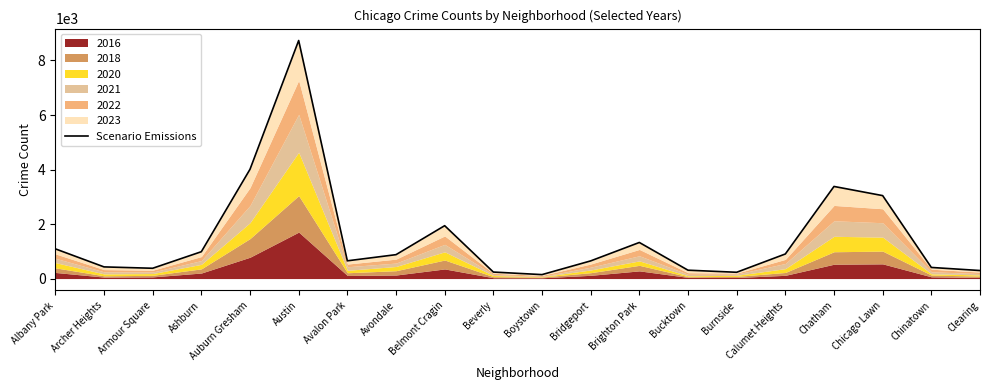

What is the minimum value shown in the chart?

145